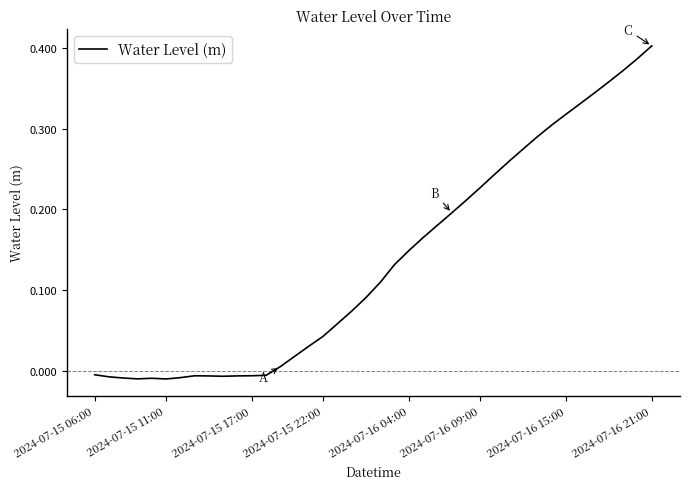

Does the chart display data point markers on the line(s)?

No